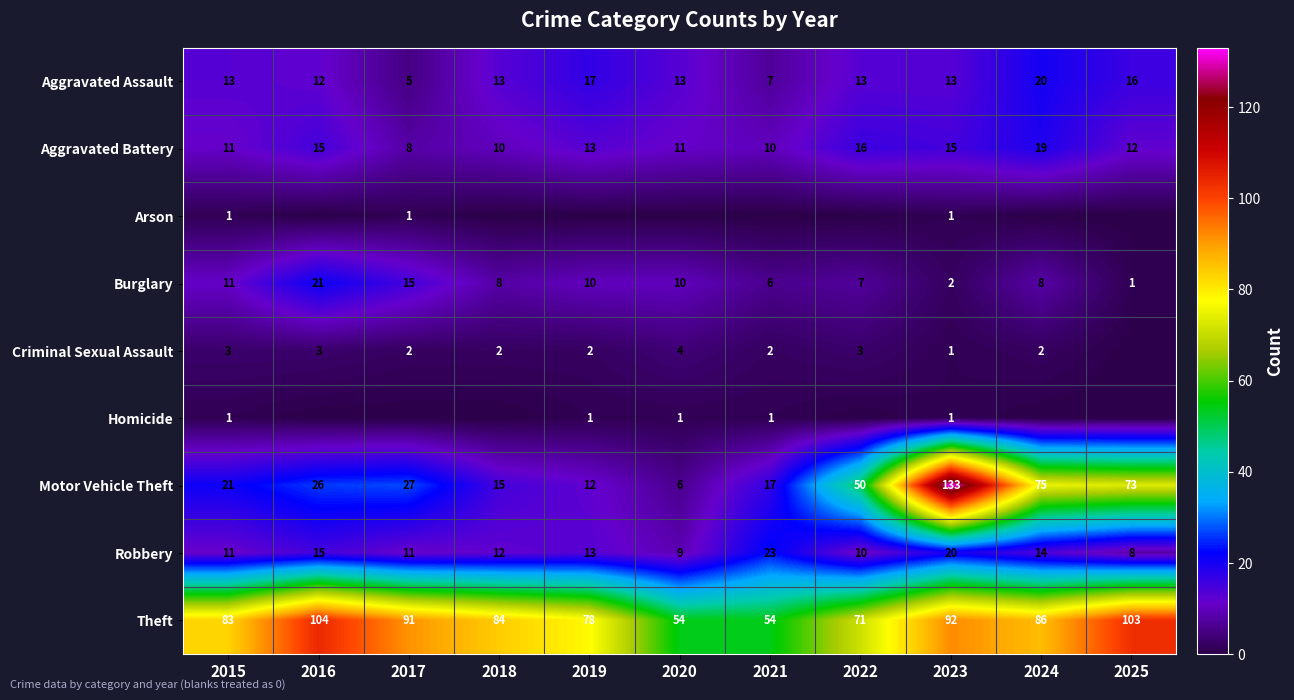

Is it true that Aggravated Assault equals 20 at 2024?

True